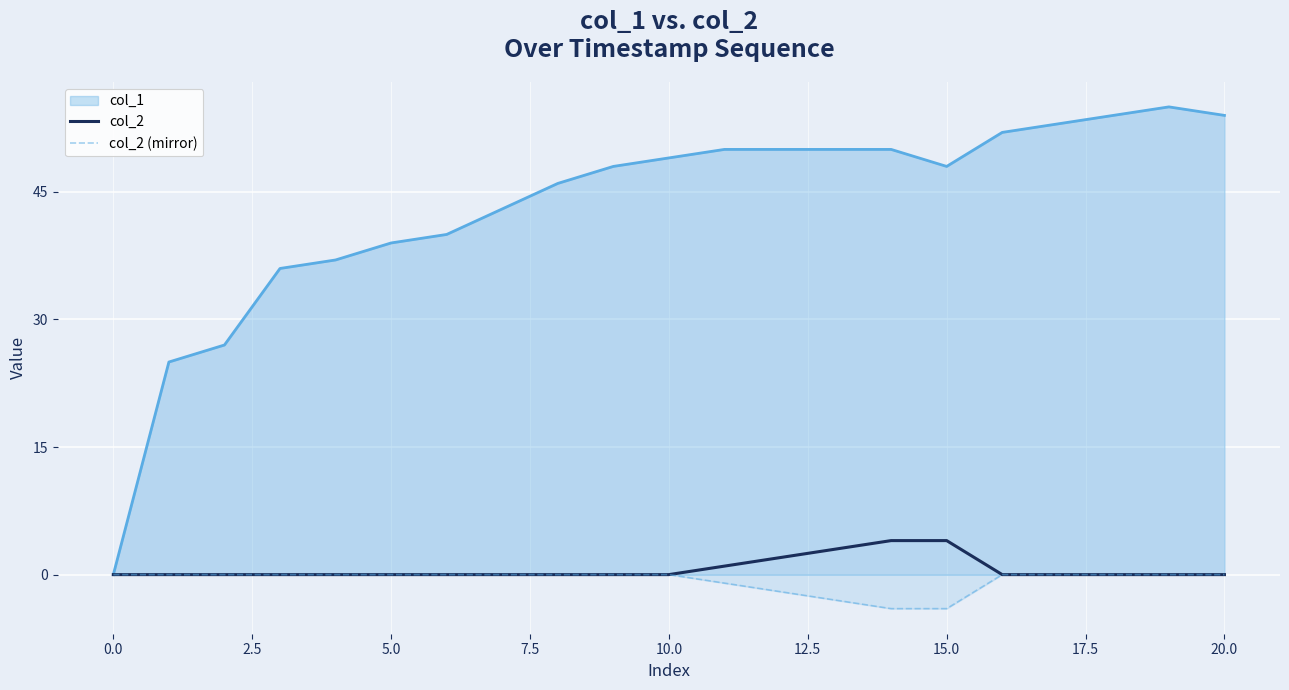

What is the average value of the col_2 series?

1